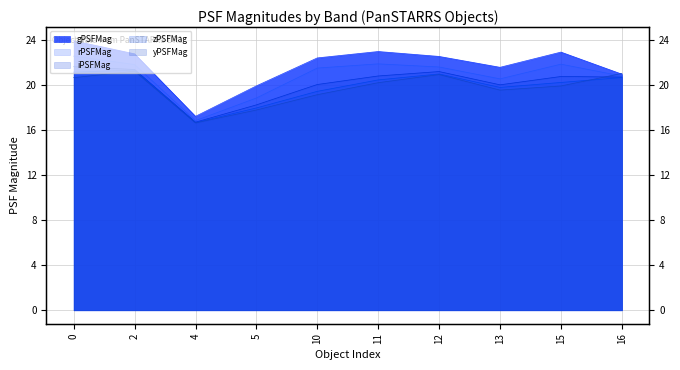

What is the value of the gPSFMag point at the 2nd from the left?

22.8